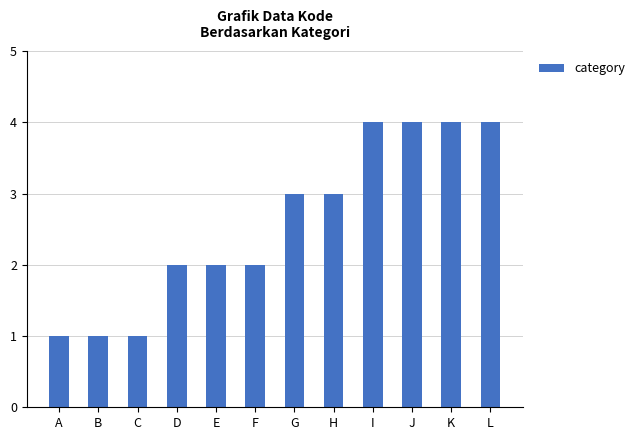

What is the approximate value at H?

3